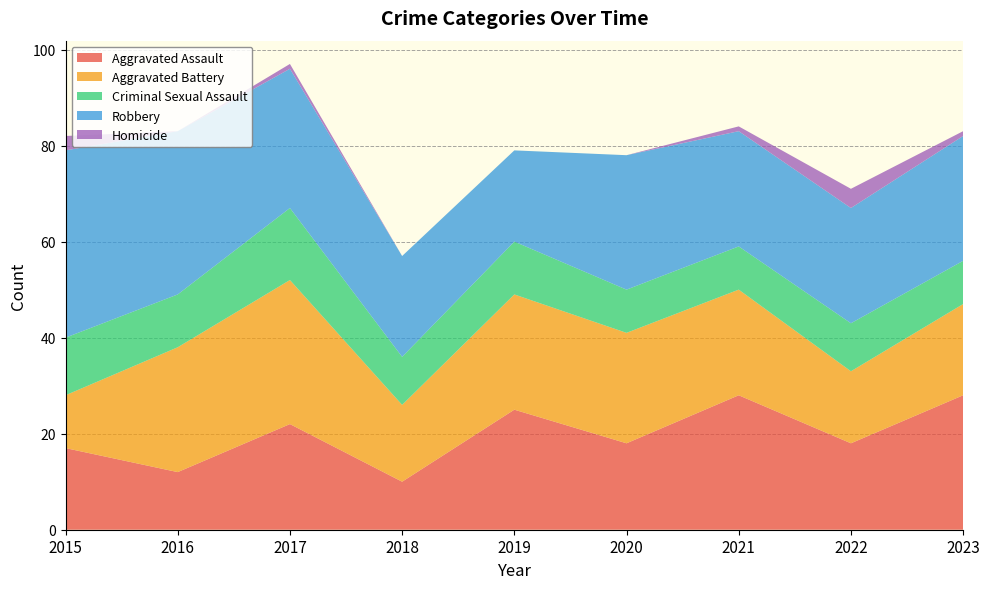

Reading right to left, transcribe all the data shown in this chart.

Aggravated Assault: 2023=28	2022=18	2021=28	2020=18	2019=25	2018=10	2017=22	2016=12	2015=17
Aggravated Battery: 2023=19	2022=15	2021=22	2020=23	2019=24	2018=16	2017=30	2016=26	2015=11
Criminal Sexual Assault: 2023=9	2022=10	2021=9	2020=9	2019=11	2018=10	2017=15	2016=11	2015=12
Robbery: 2023=26	2022=24	2021=24	2020=28	2019=19	2018=21	2017=29	2016=34	2015=39
Homicide: 2023=1	2022=4	2021=1	2020=0	2019=0	2018=0	2017=1	2016=0	2015=3